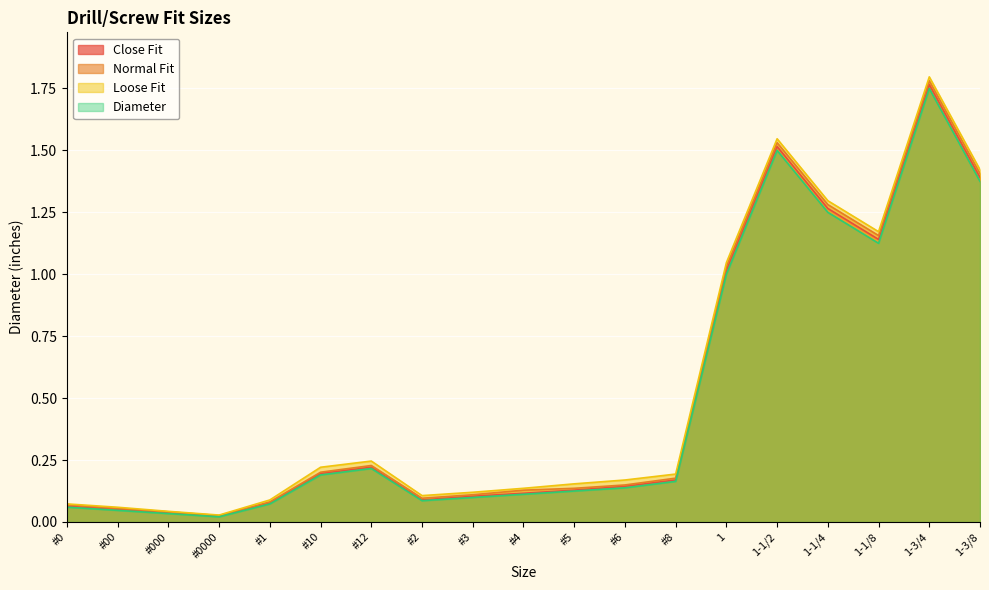

Rank the series by their average value, from highest to lowest.

Loose Fit, Normal Fit, Close Fit, Diameter